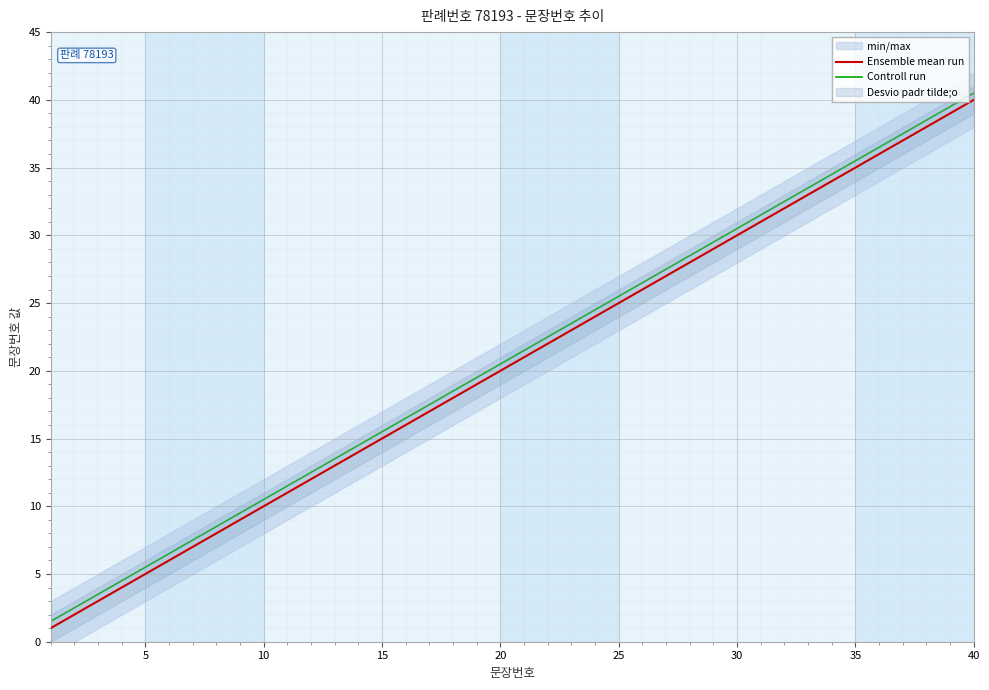

At which label does Controll run reach its peak?

40